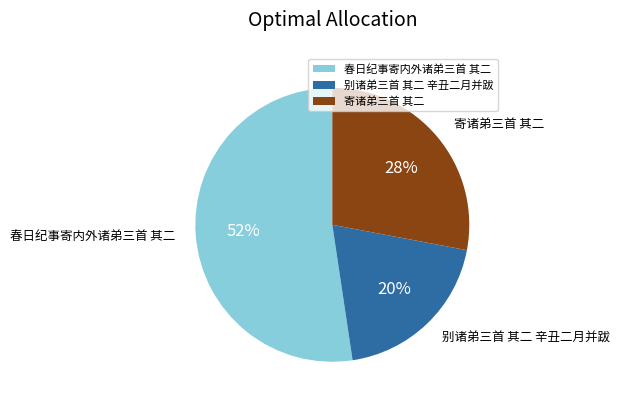

Which slice is the smallest?

别诸弟三首 其二 辛丑二月并跋